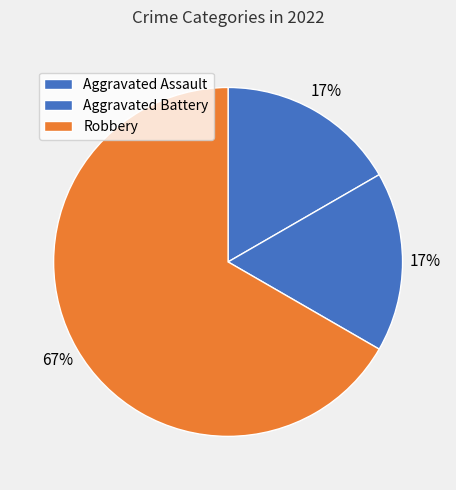

How many slices are in this pie chart?

3